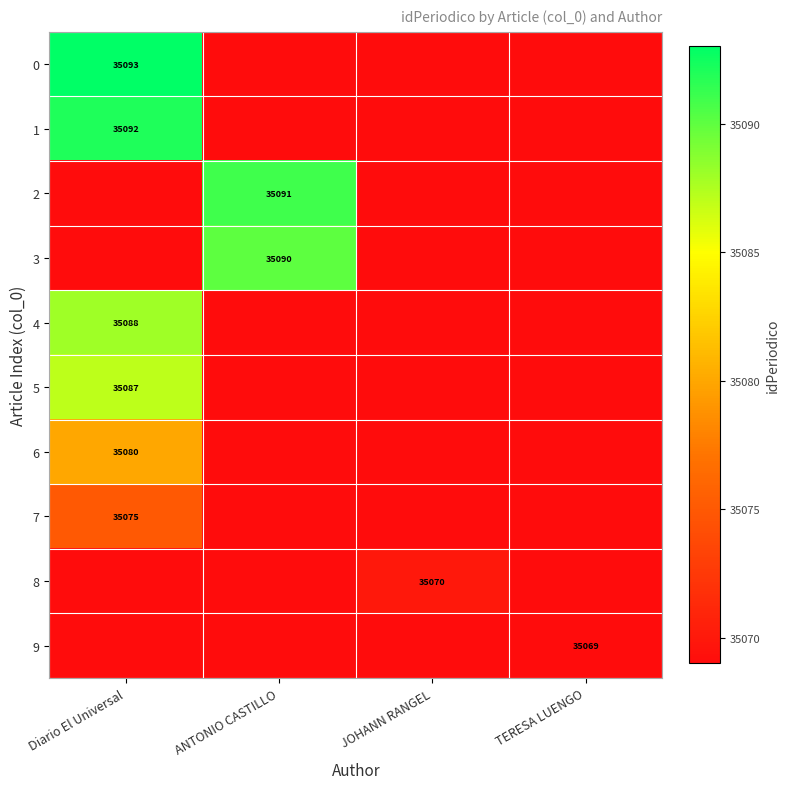

Is it true that 1 equals 35092 at Diario El Universal?

True